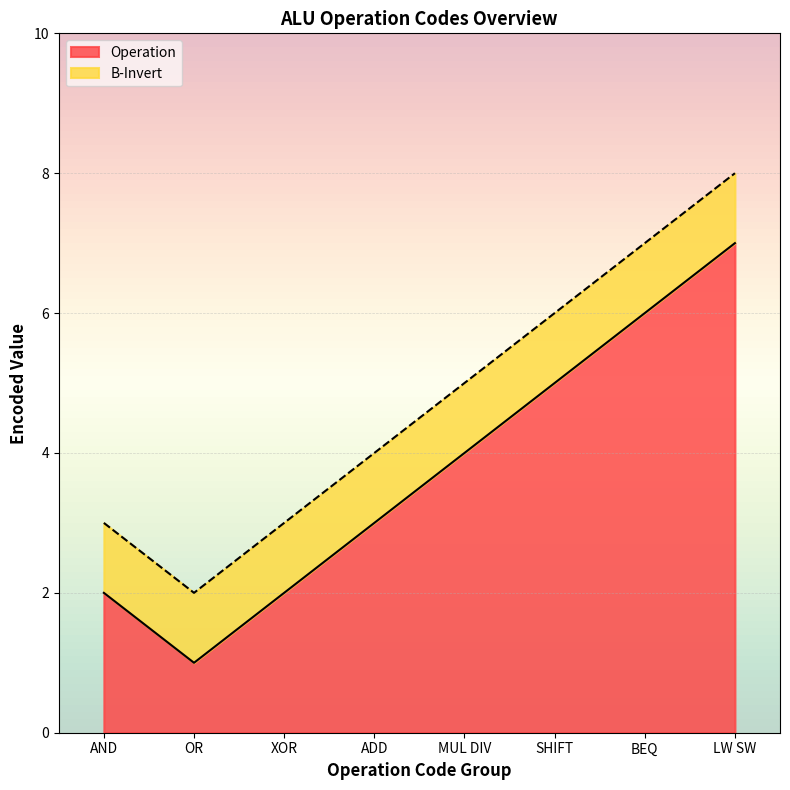

The Operation series shows 12 at LW SW. True or false?

False